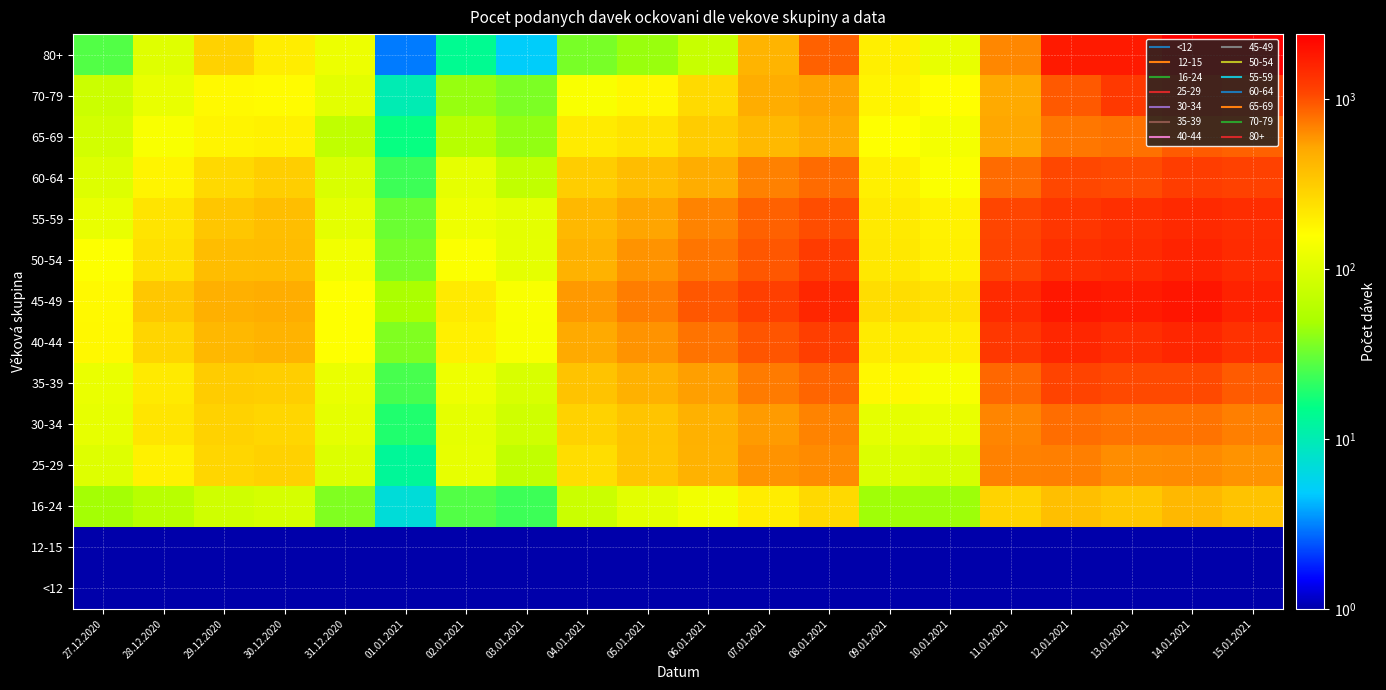

Which has a higher value, 04.01.2021 or 27.12.2020?

04.01.2021